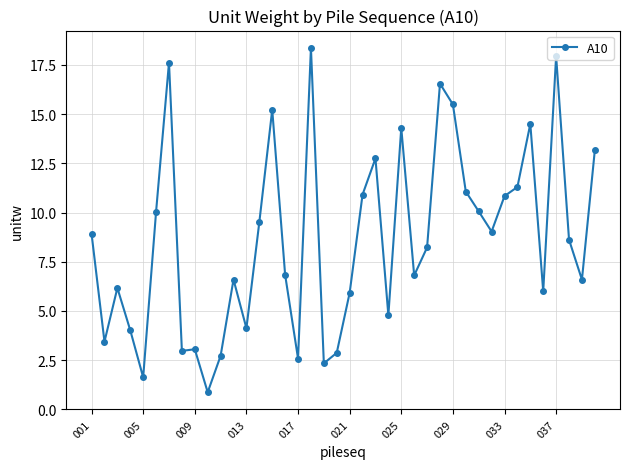

What is the value of the 32nd point from the left?

9.0